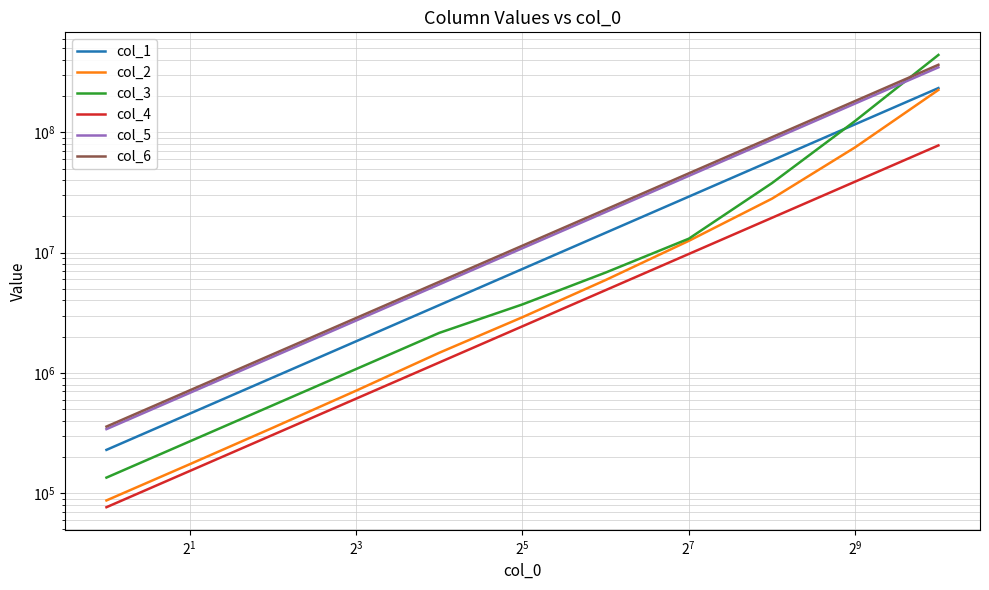

Is it true that col_1 equals 104310962 at $\mathdefault{2^{13}}$?

False